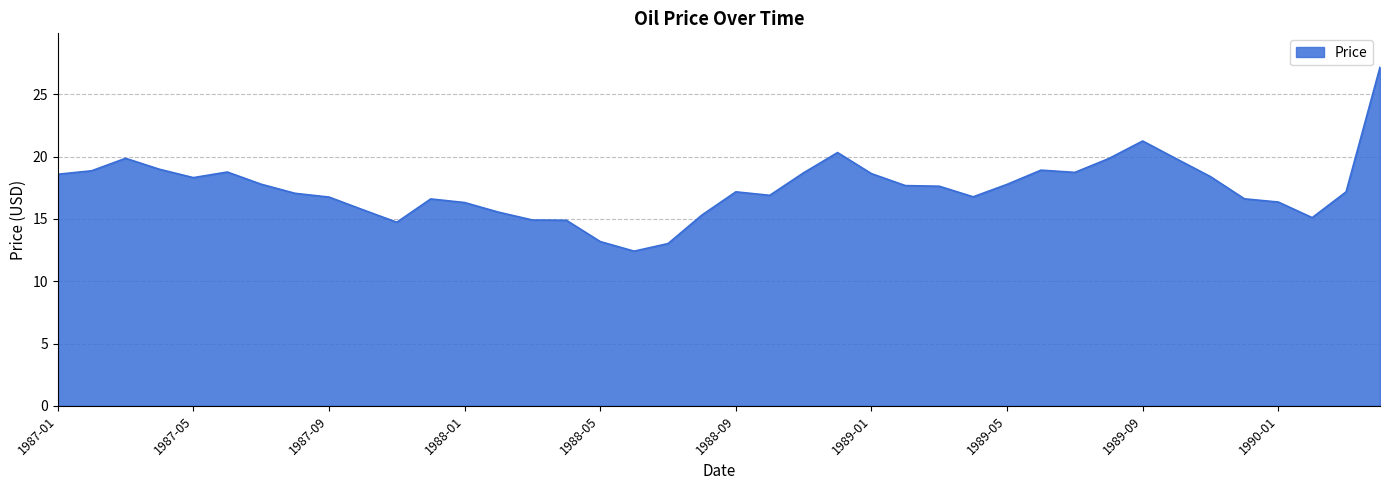

Does the chart display data point markers on the line(s)?

No